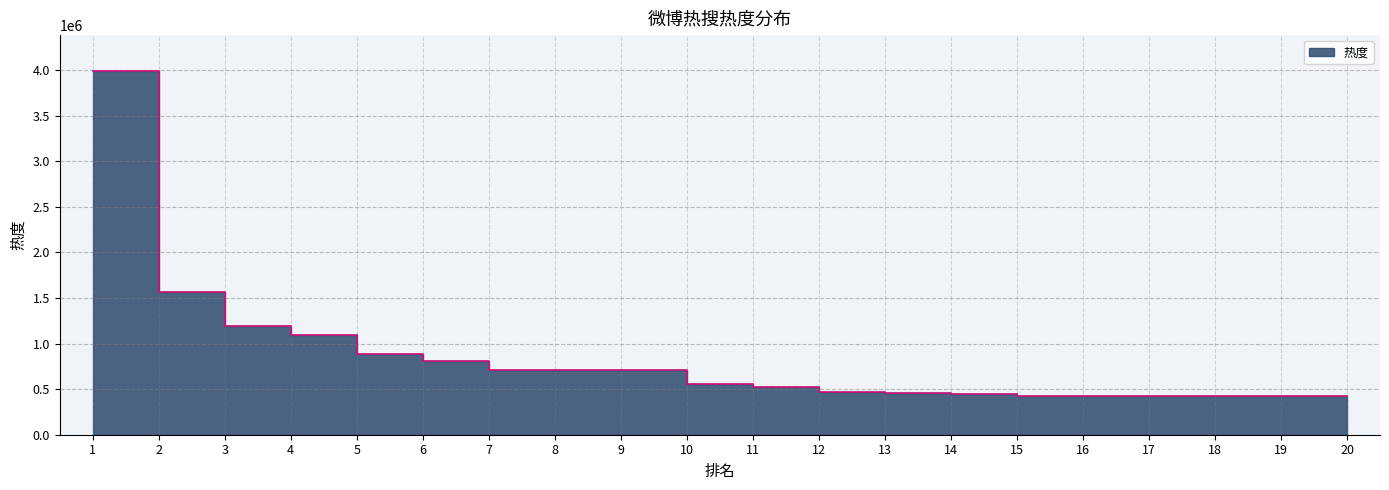

Reading right to left, what are all the values shown in this chart?

20=425415	19=425592	18=425621	17=425950	16=426024	15=426156	14=443662	13=462699	12=471503	11=528577	10=556439	9=707925	8=708207	7=709452	6=806700	5=889510	4=1095067	3=1195850	2=1561659	1=3985342